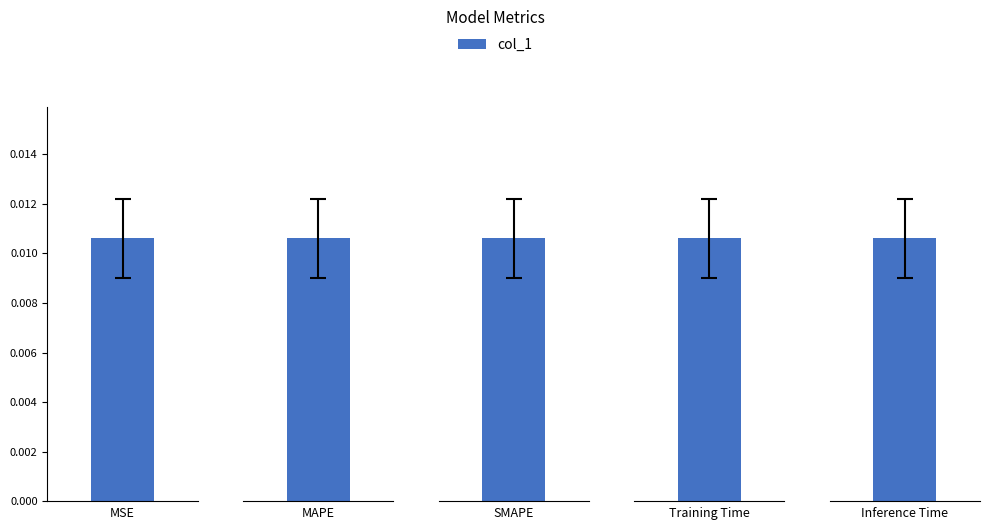

List the labels in order of value, largest first.

Training Time, MAPE, SMAPE, Inference Time, MSE